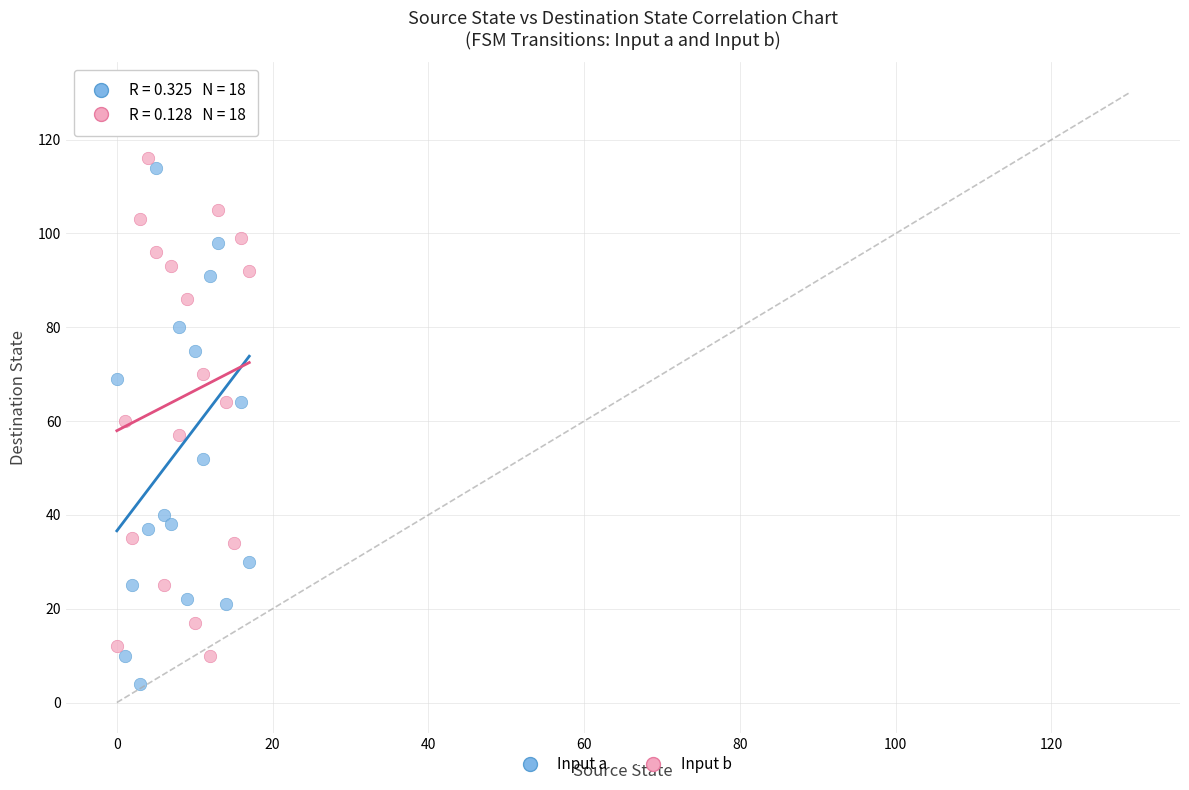

What are all the series names shown in the legend?

Input a, Input b